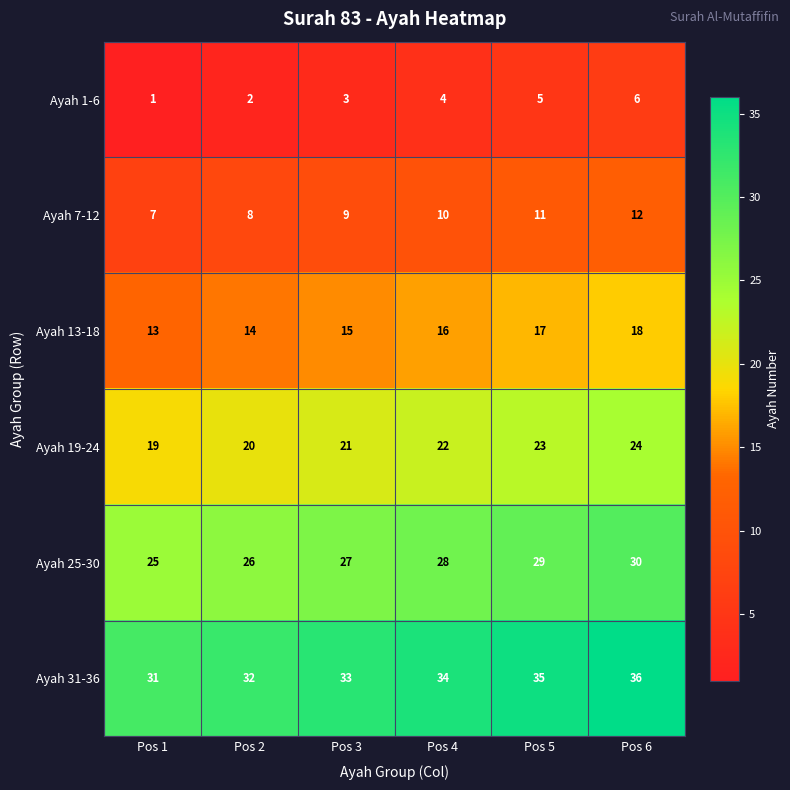

Rank the series at Pos 6 from highest to lowest value.

Ayah 31-36, Ayah 25-30, Ayah 19-24, Ayah 13-18, Ayah 7-12, Ayah 1-6